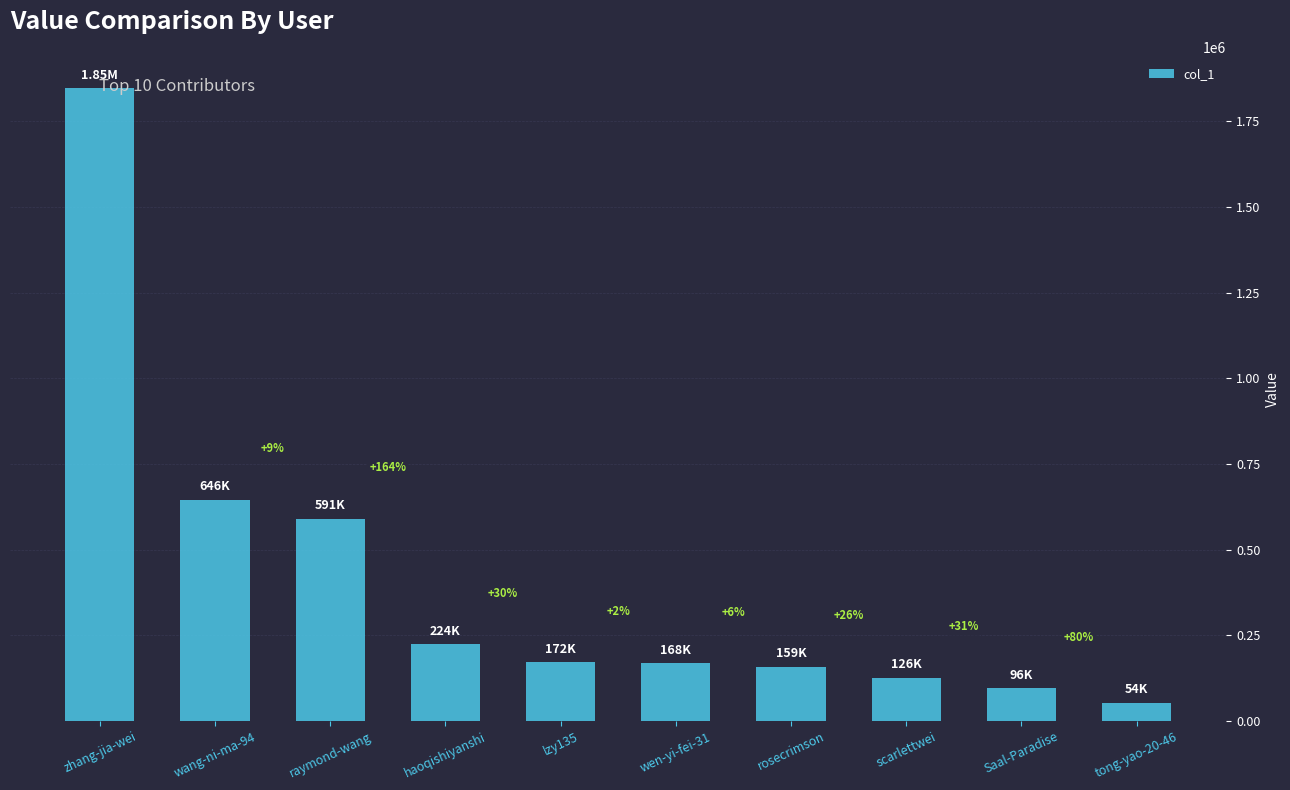

Is it true that the value at Saal-Paradise is 39214?

False